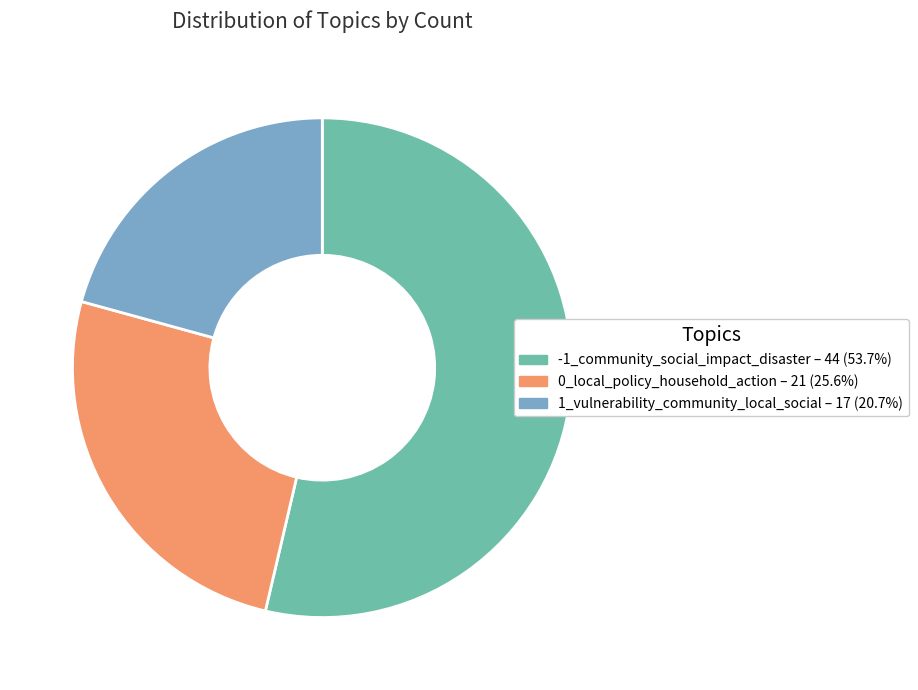

The 0_local_policy_household_action slice represents 26% of the pie. True or false?

True